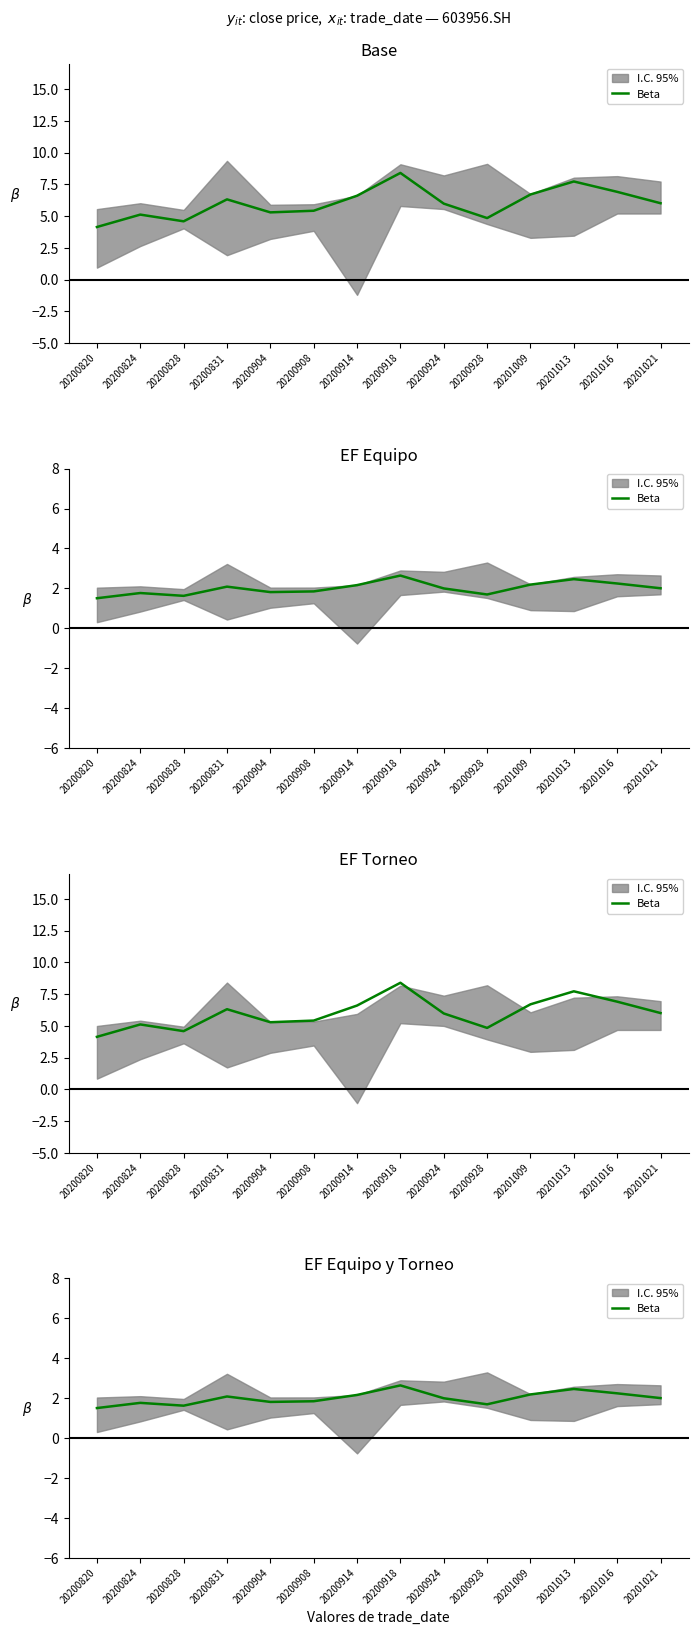

Which label corresponds to the smallest value in the chart?

20200820